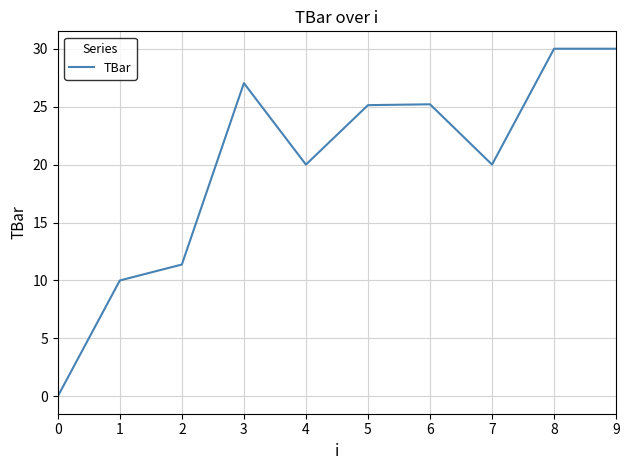

What is the difference between the second highest and second lowest values?

20.0